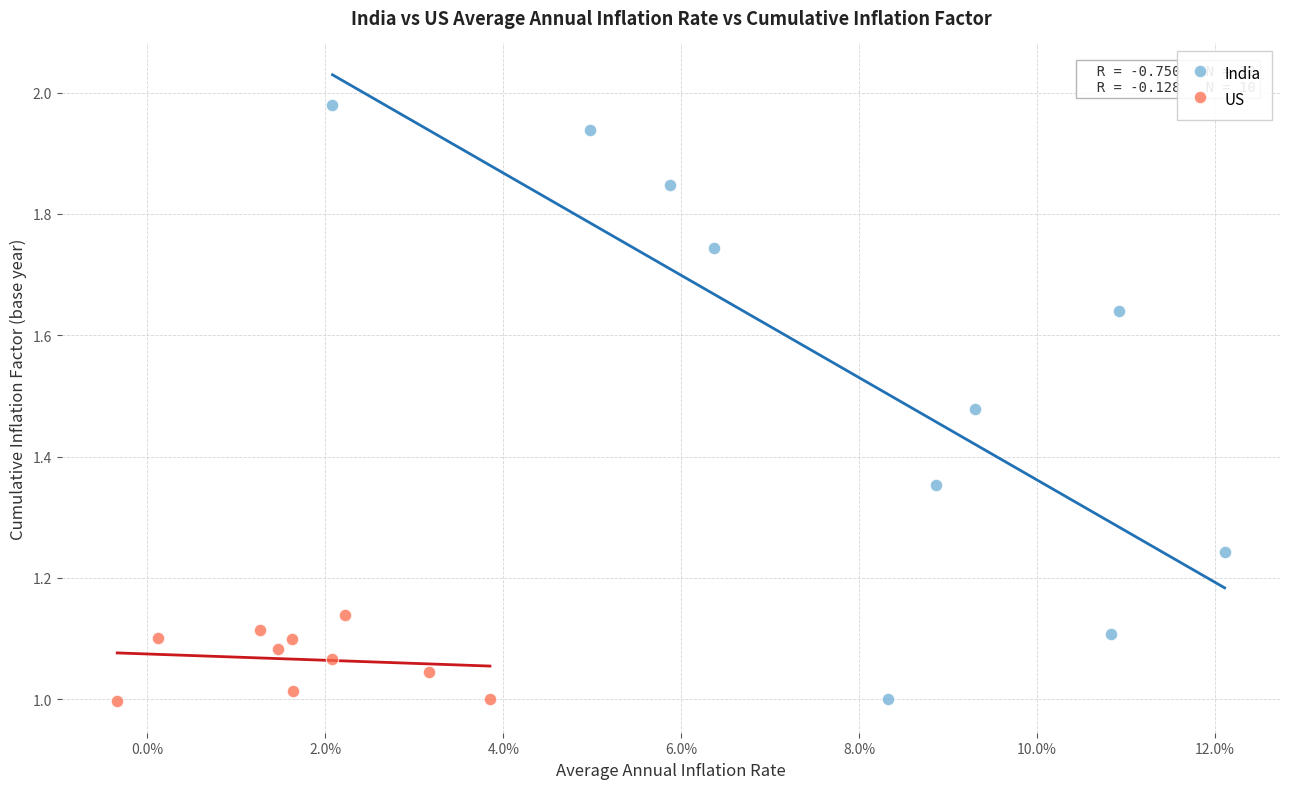

Which series contains the highest Y value?

India